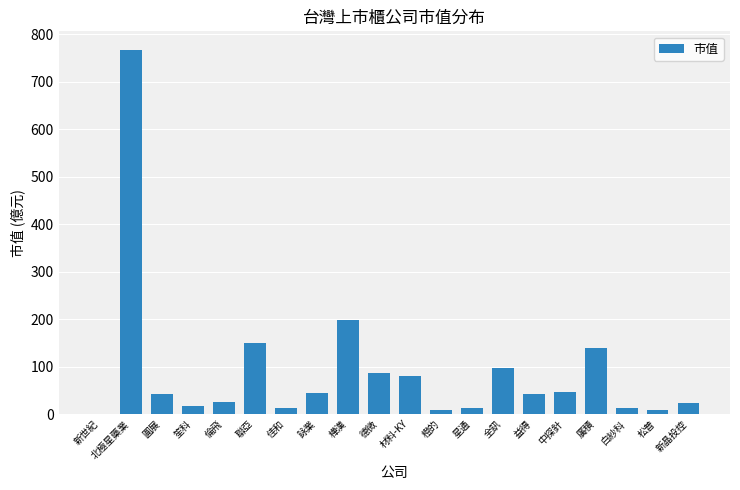

Are the bars horizontal?

No